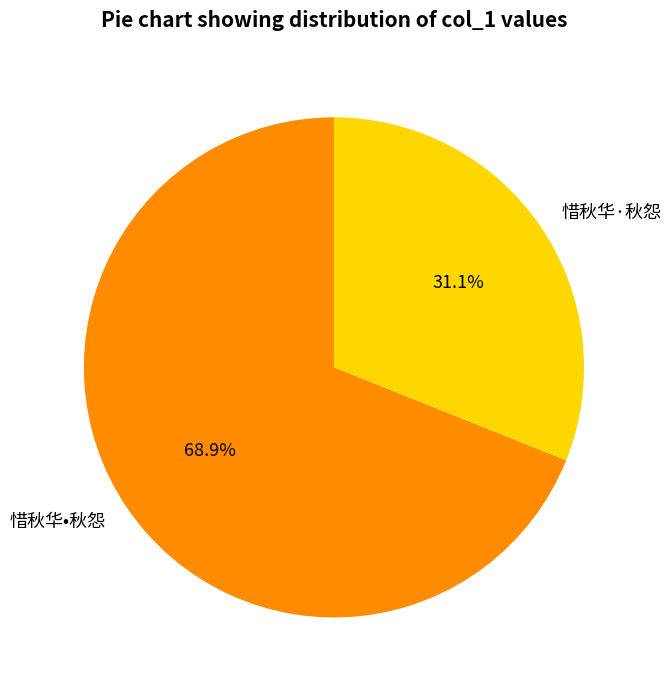

What percentage is the 惜秋华·秋怨 slice, to the nearest percent?

31%